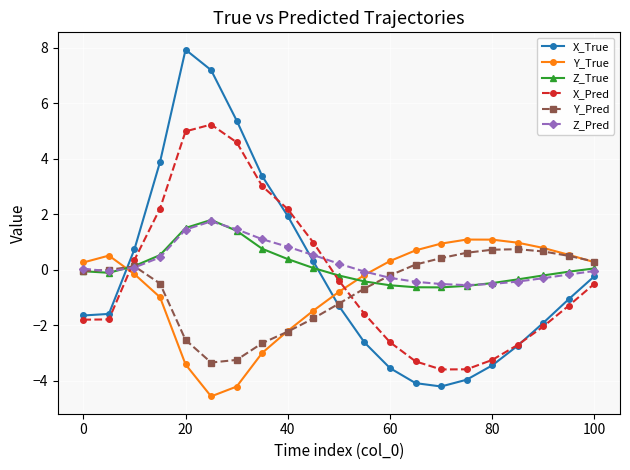

True or false: Z_True has more than 0 points higher than both neighbors.

True